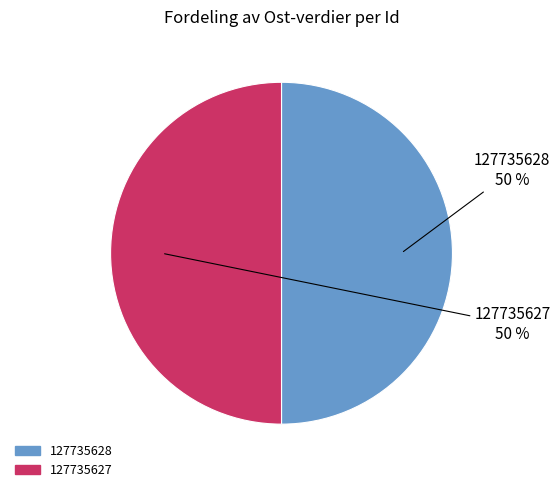

The 127735627 slice represents 37% of the pie. True or false?

False